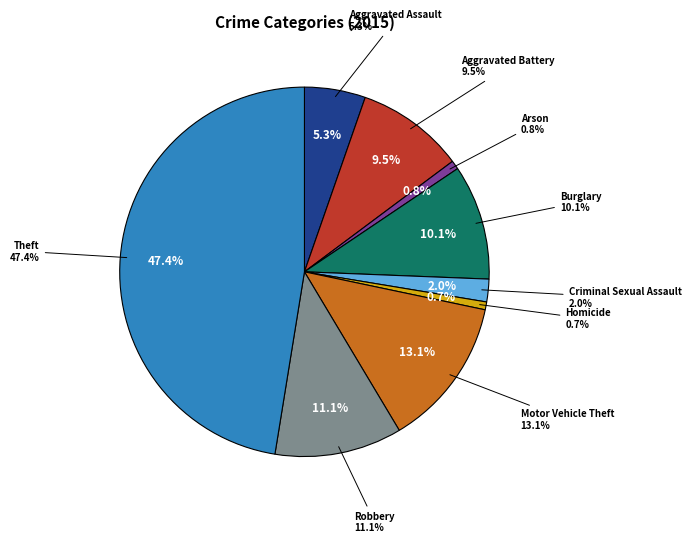

How many slices are in this pie chart?

9